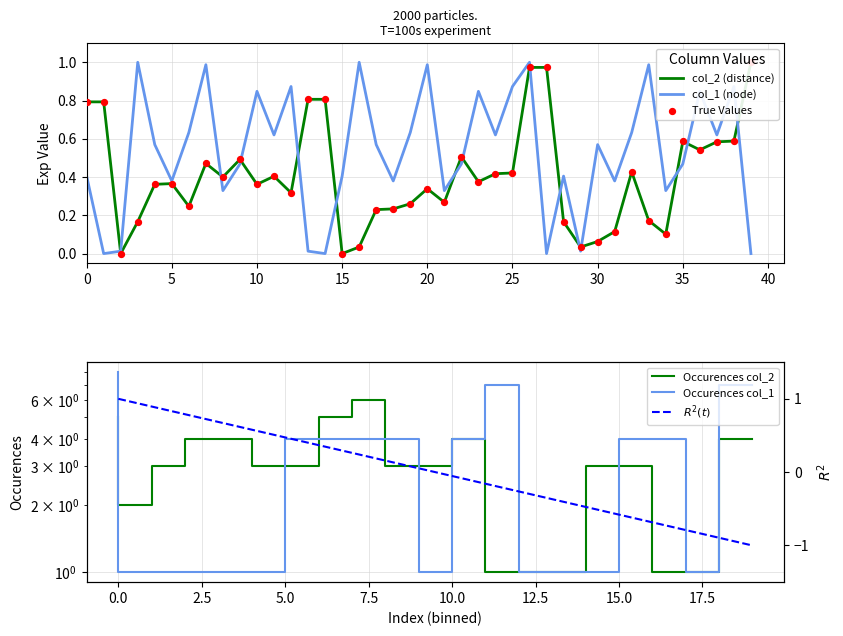

What is the total value across all series at 1?

0.8